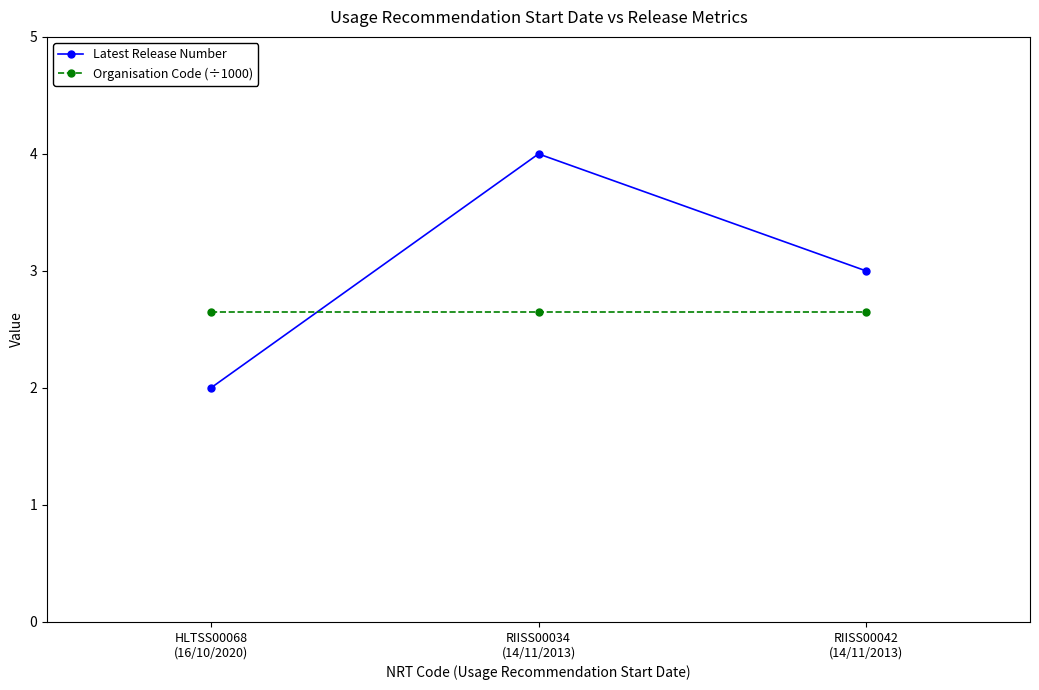

What is the minimum value shown in the chart?

2.0